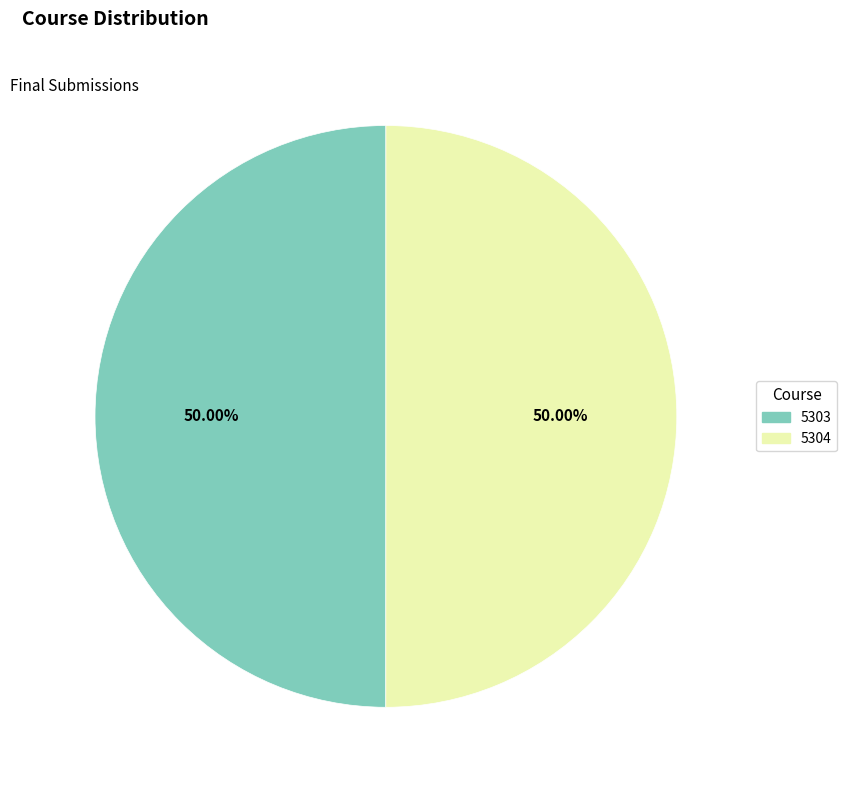

What is the ratio of the value at 5303 to the value at 5304?

1.0